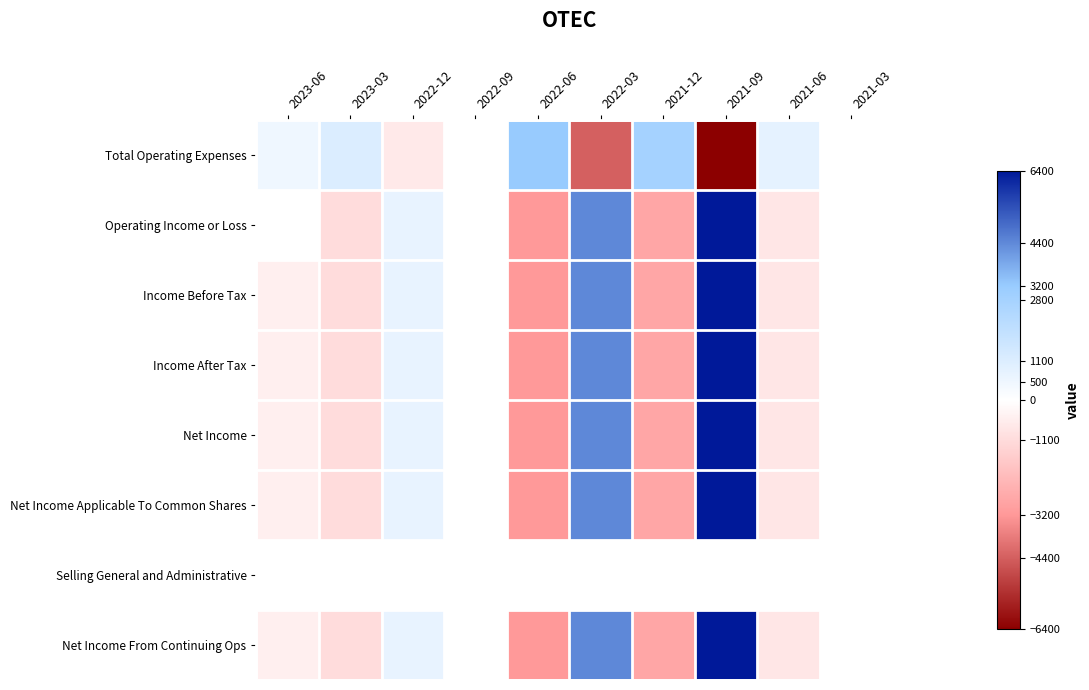

Reading right to left, transcribe all the data shown in this chart.

Total Operating Expenses: 2021-03=0	2021-06=800	2021-09=-6400	2021-12=2800	2022-03=-4400	2022-06=3200	2022-09=0	2022-12=-700	2023-03=1100	2023-06=500
Operating Income or Loss: 2021-03=0	2021-06=-800	2021-09=6400	2021-12=-2800	2022-03=4400	2022-06=-3200	2022-09=0	2022-12=700	2023-03=-1100	2023-06=0
Income Before Tax: 2021-03=0	2021-06=-800	2021-09=6400	2021-12=-2800	2022-03=4400	2022-06=-3200	2022-09=0	2022-12=700	2023-03=-1100	2023-06=-500
Income After Tax: 2021-03=0	2021-06=-800	2021-09=6400	2021-12=-2800	2022-03=4400	2022-06=-3200	2022-09=0	2022-12=700	2023-03=-1100	2023-06=-500
Net Income: 2021-03=0	2021-06=-800	2021-09=6400	2021-12=-2800	2022-03=4400	2022-06=-3200	2022-09=0	2022-12=700	2023-03=-1100	2023-06=-500
Net Income Applicable To Common Shares: 2021-03=0	2021-06=-800	2021-09=6400	2021-12=-2800	2022-03=4400	2022-06=-3200	2022-09=0	2022-12=700	2023-03=-1100	2023-06=-500
Selling General and Administrative: 2021-03=0	2021-06=0	2021-09=0	2021-12=0	2022-03=0	2022-06=0	2022-09=0	2022-12=0	2023-03=0	2023-06=0
Net Income From Continuing Ops: 2021-03=0	2021-06=-800	2021-09=6400	2021-12=-2800	2022-03=4400	2022-06=-3200	2022-09=0	2022-12=700	2023-03=-1100	2023-06=-500